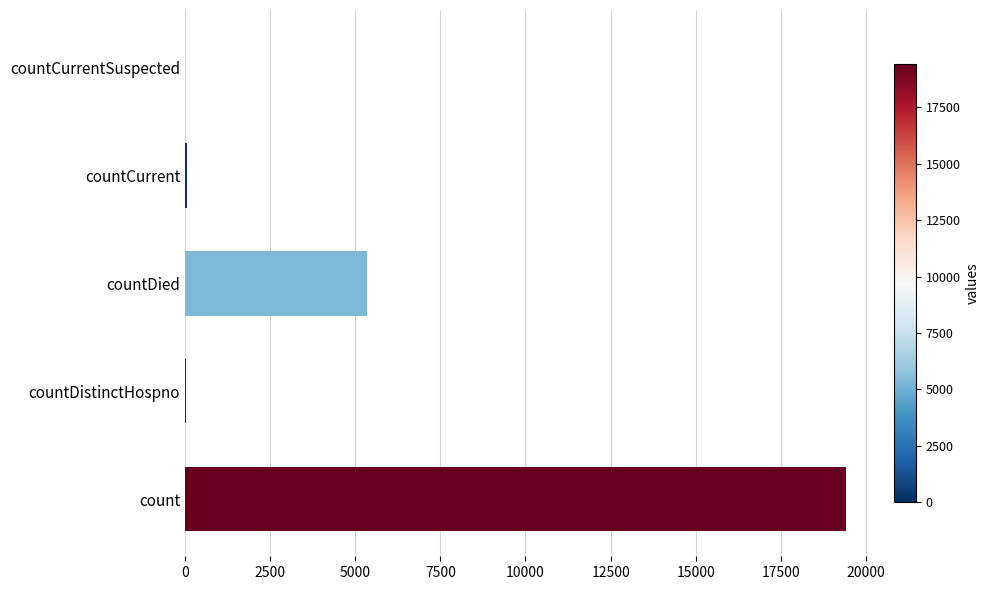

The chart shows a value of 19420 at count. True or false?

True